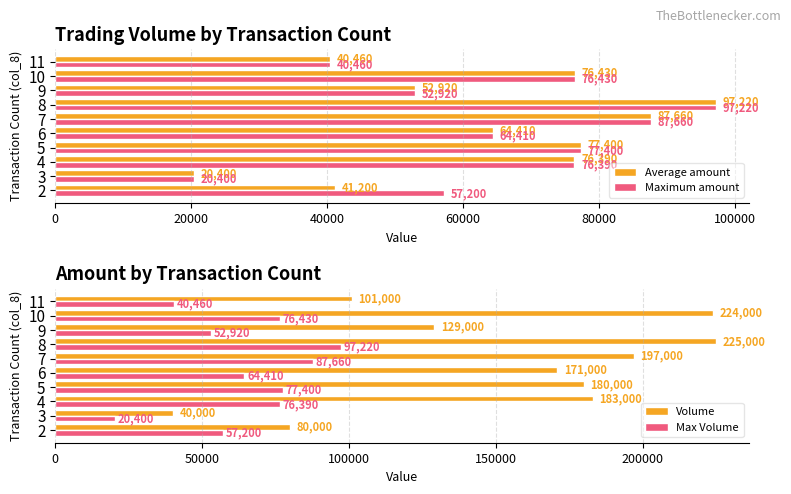

List the labels in order of Maximum amount value, largest first.

8, 7, 5, 10, 4, 6, 2, 9, 11, 3